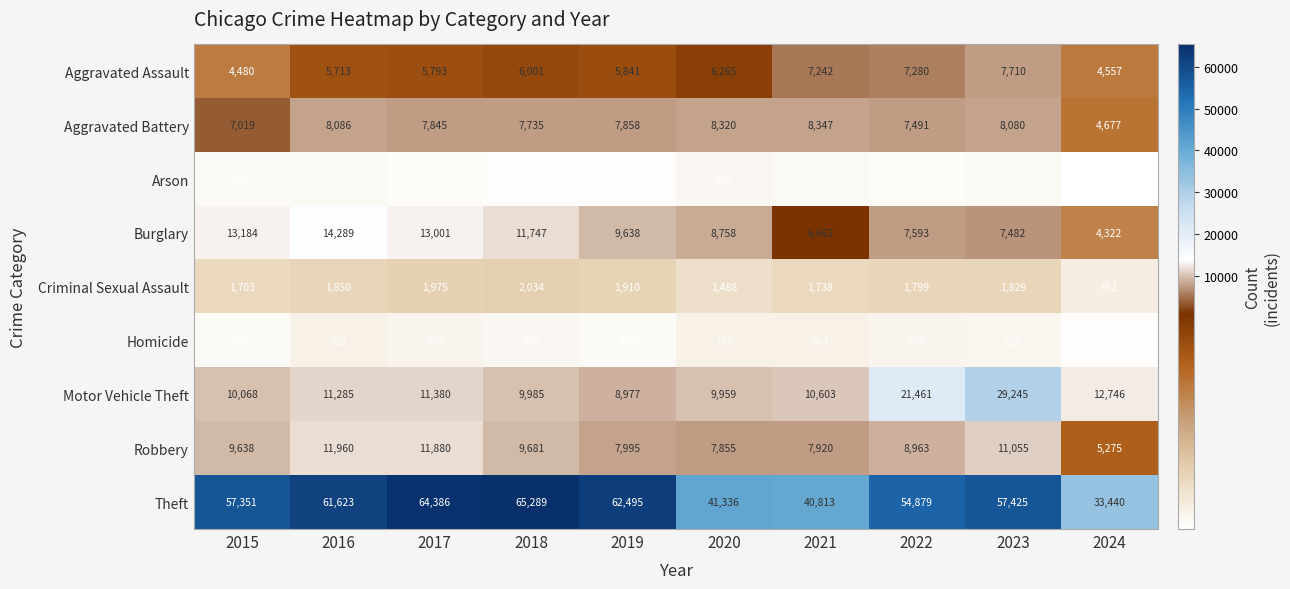

What is the minimum value shown in the chart?

276